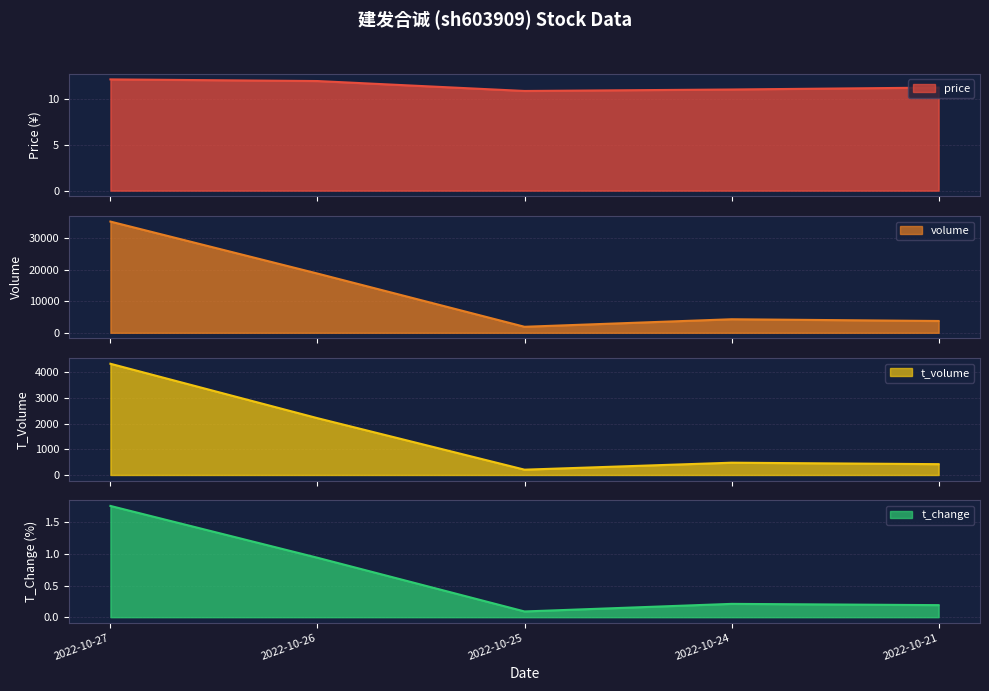

Is it true that price equals 11.9 at 2022-10-26?

True